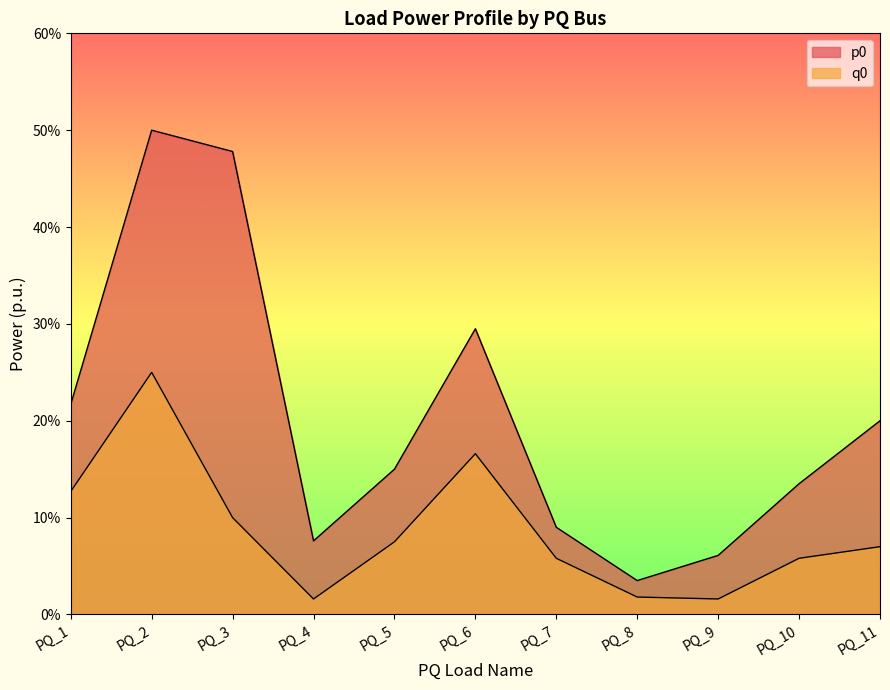

The value of q0 at PQ_5 is 0.1. True or false?

False